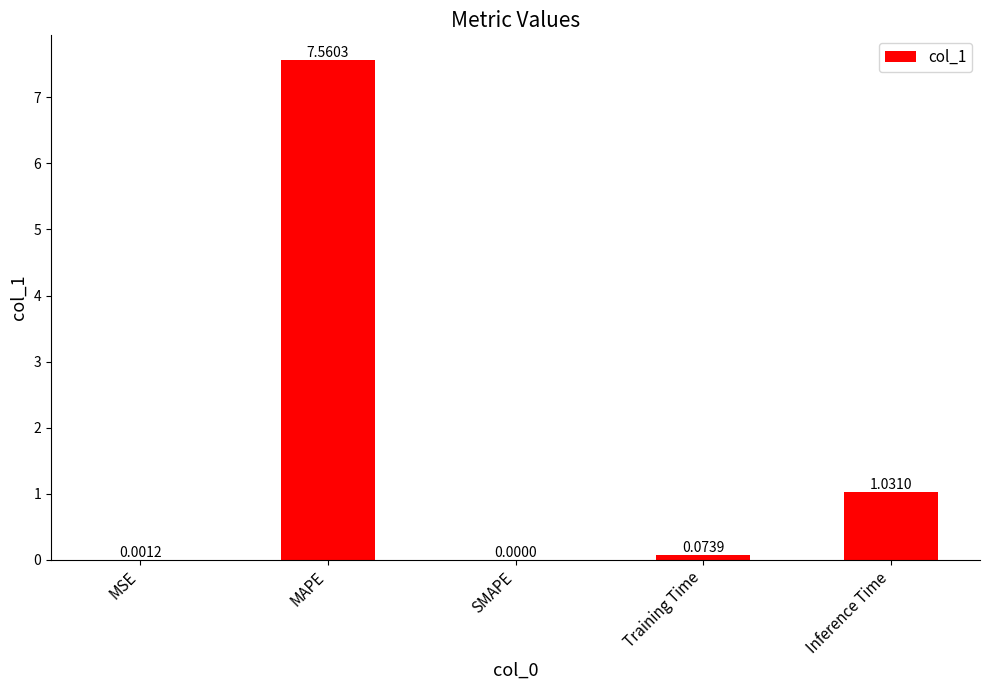

How many positive values are there?

4